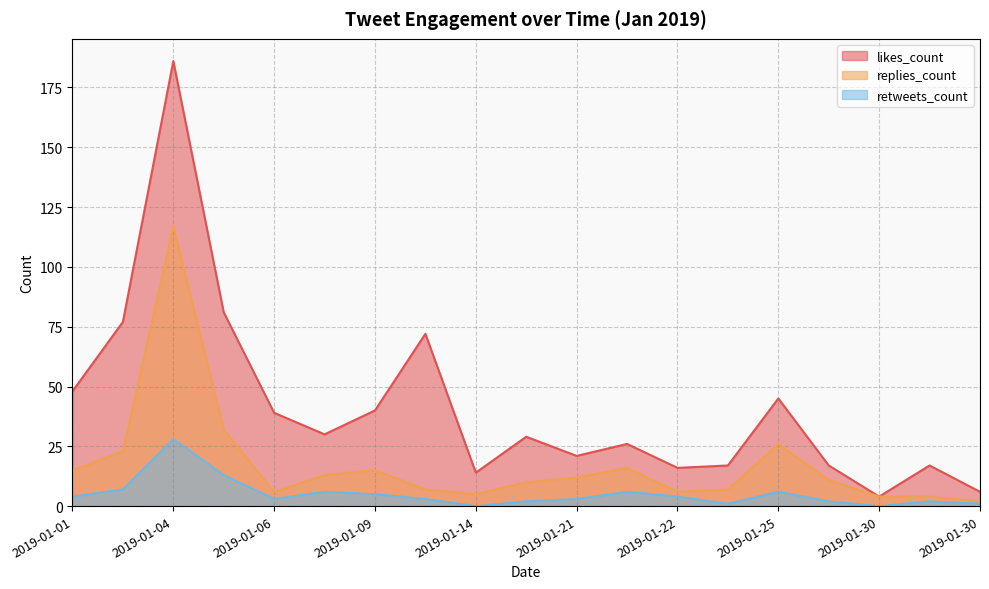

What is the average value of the likes_count series?

41